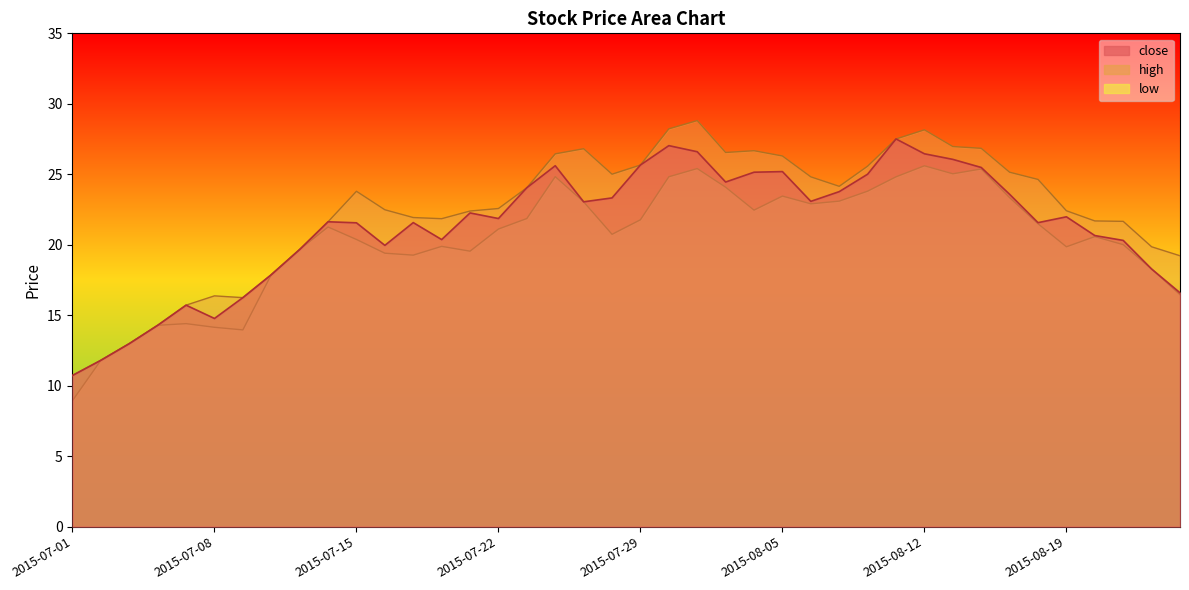

At which category is the sum across all series the highest?

2015-07-31